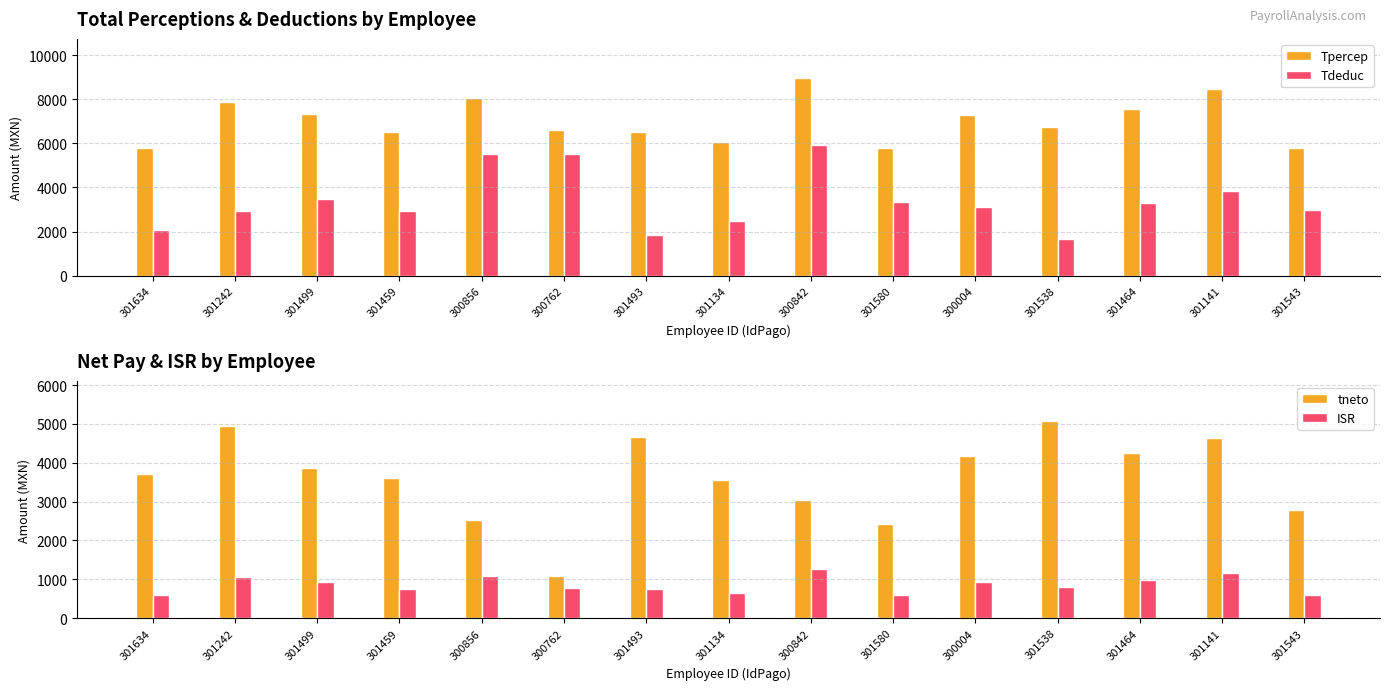

How many bars are there in total?

60